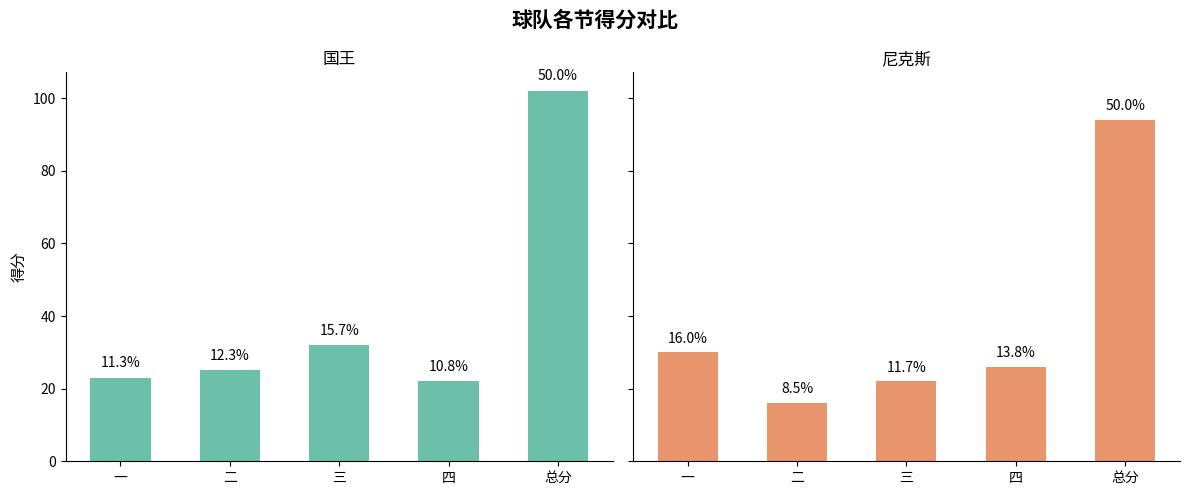

Reading right to left, list all the values displayed in this chart.

国王: 102	22	32	25	23
尼克斯: 94	26	22	16	30